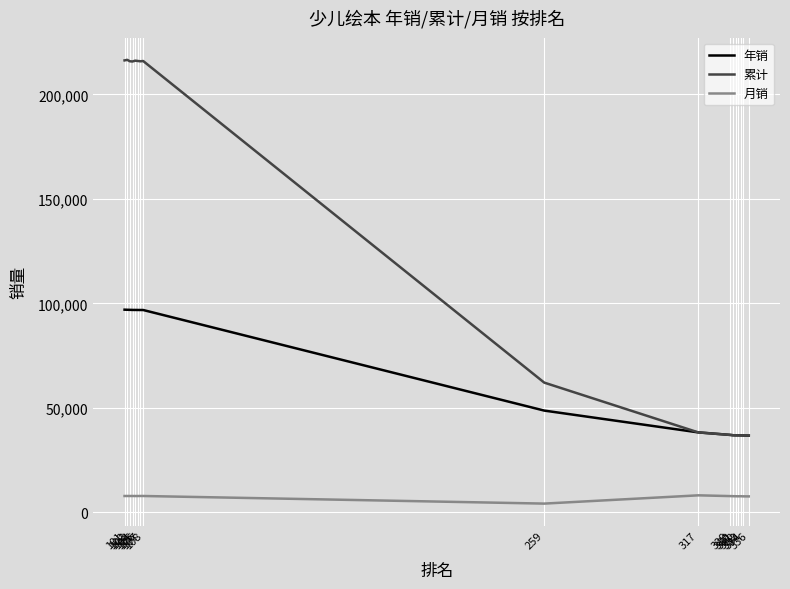

How many values in the 累计 series are below 62068?

8